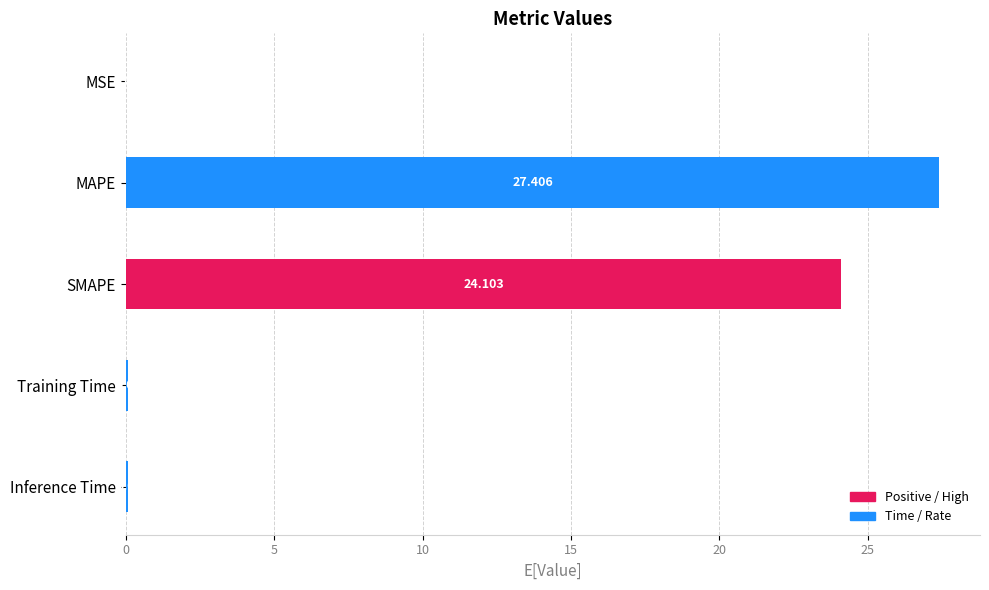

Which label corresponds to the largest value in the chart?

MAPE